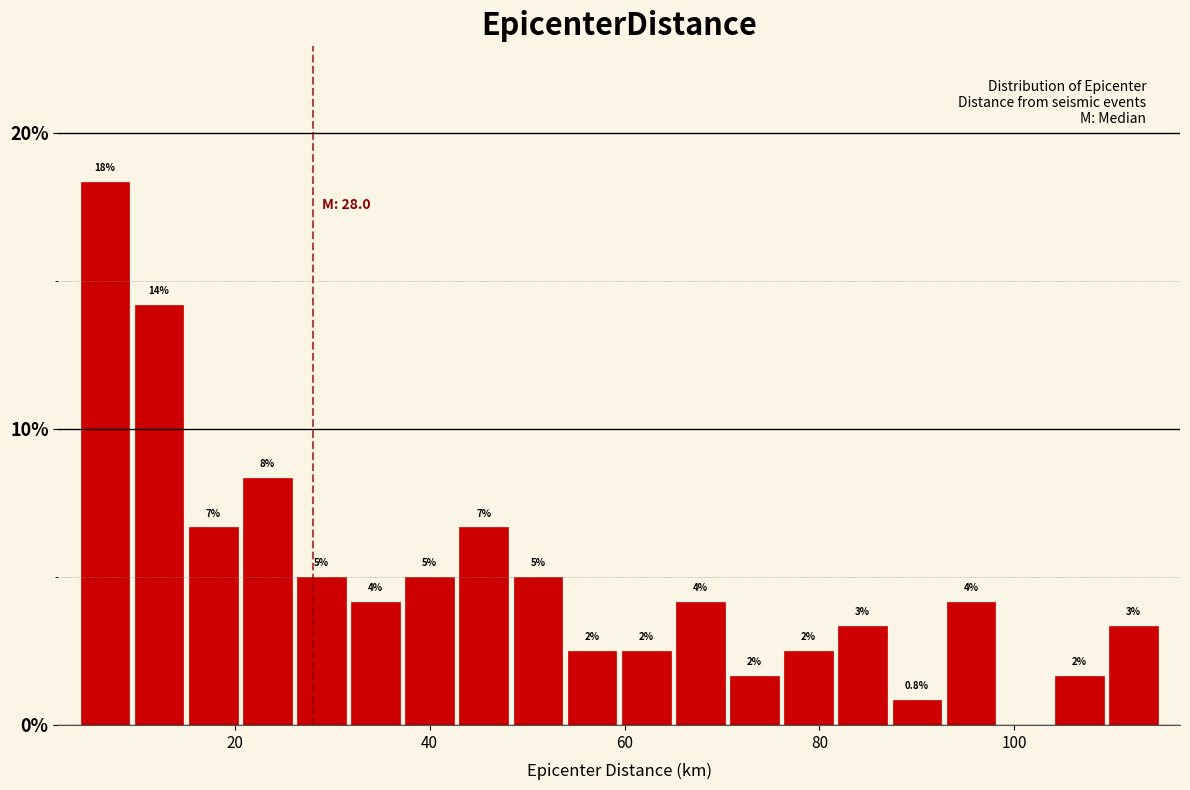

Around what value on the x-axis is the tallest bar? Give the approximate position of its centre, as read against the axis.

6